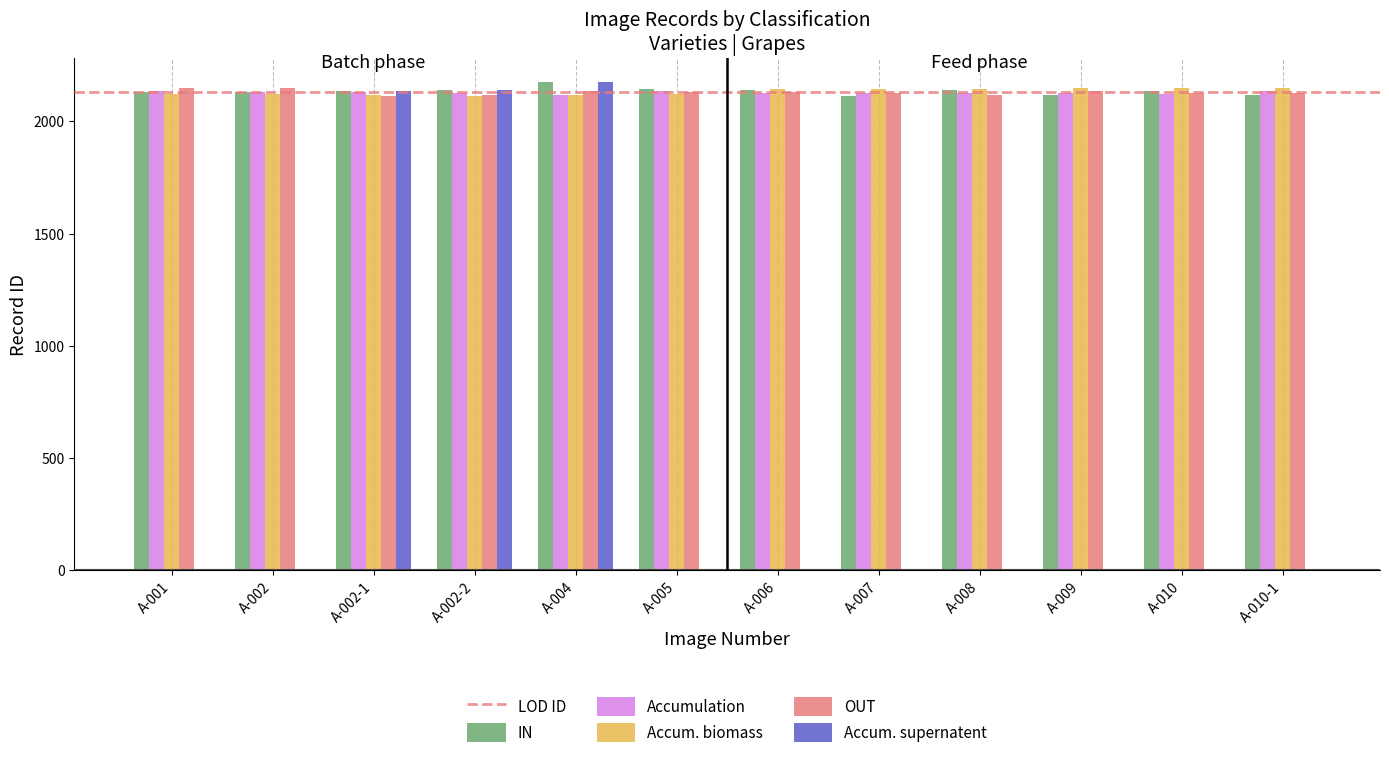

What is the maximum value shown in the chart?

2173